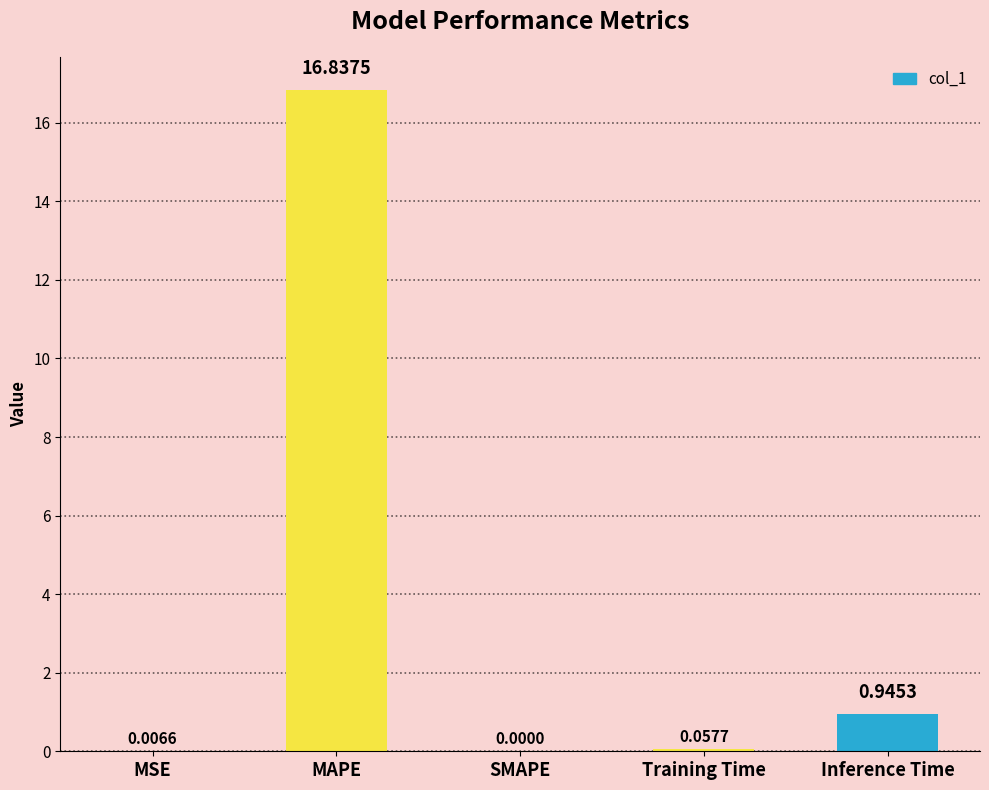

Which category has the highest value across all series?

MAPE